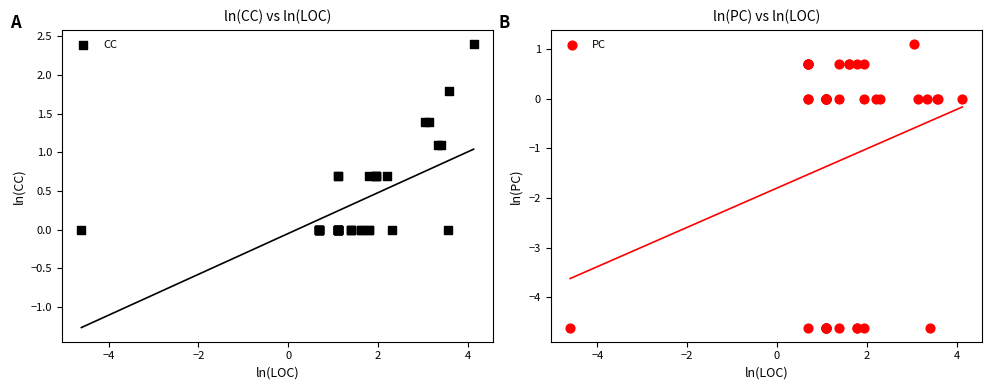

Which series contains the lowest Y value?

PC